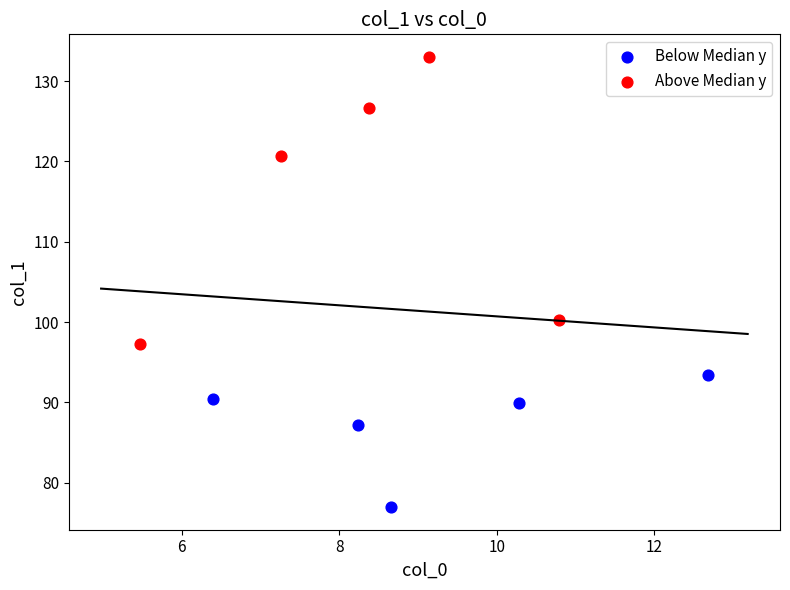

Which series reaches the maximum Y coordinate?

Above Median y